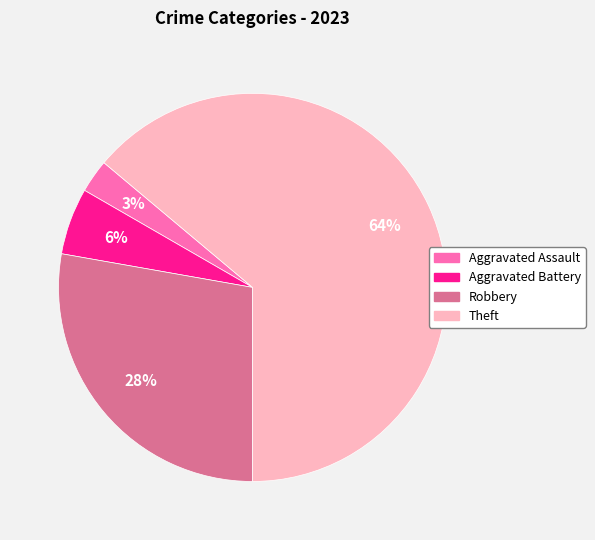

Do Aggravated Battery and Robbery together represent more than half of the pie?

No